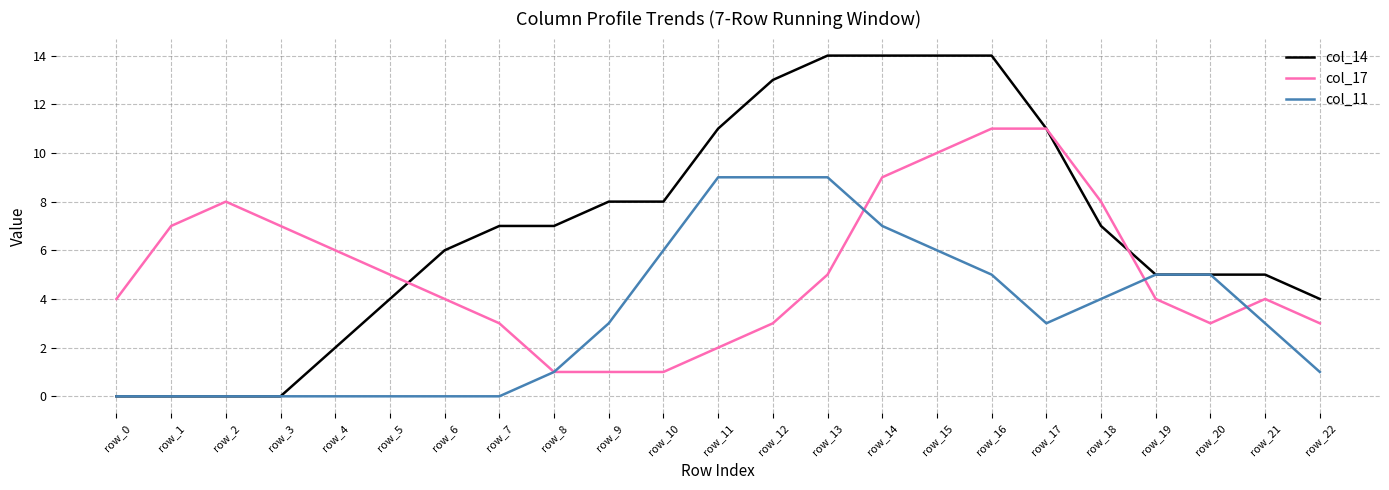

Where do col_17 and col_14 first cross each other?

row_5 and row_6